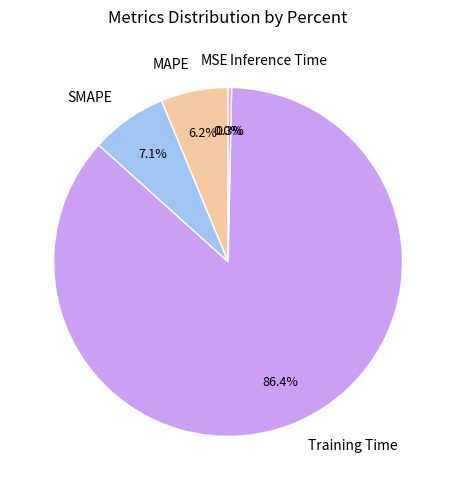

Does Training Time represent more than half of the total?

Yes